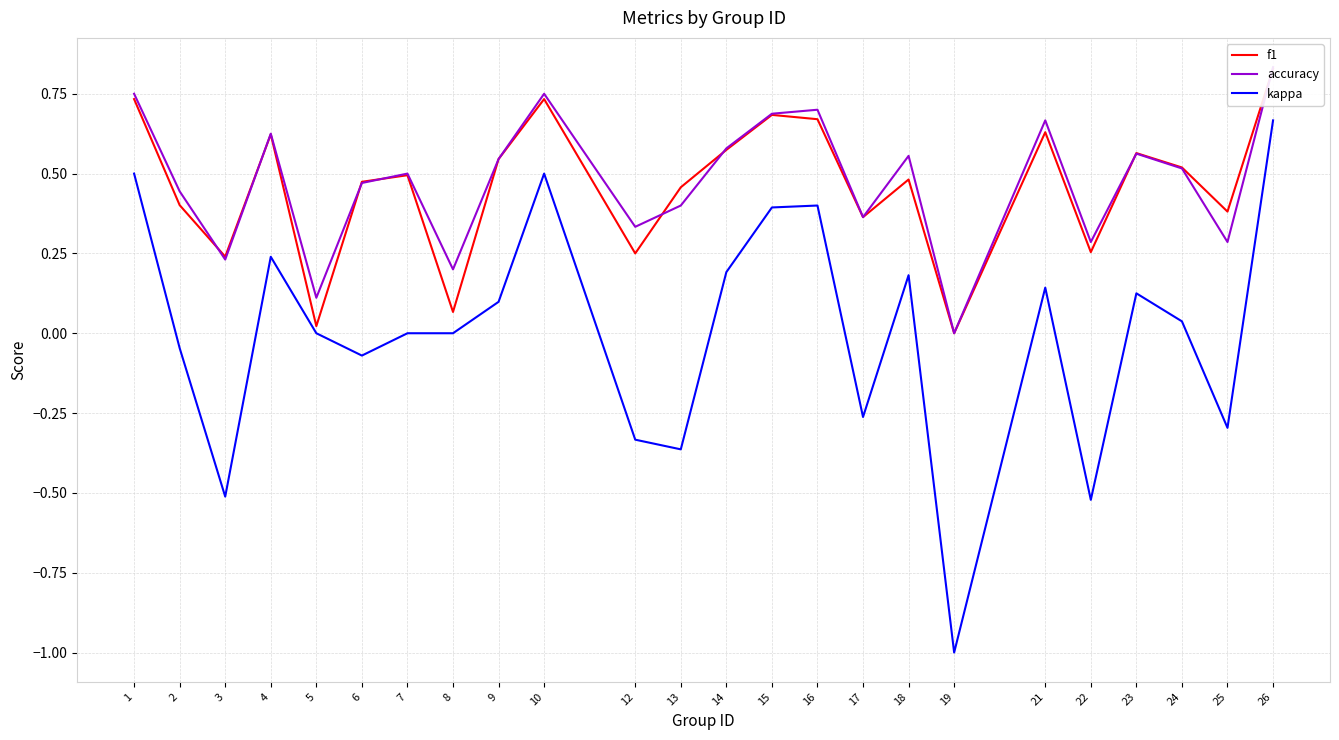

Is this an area chart (filled region under the line)?

No